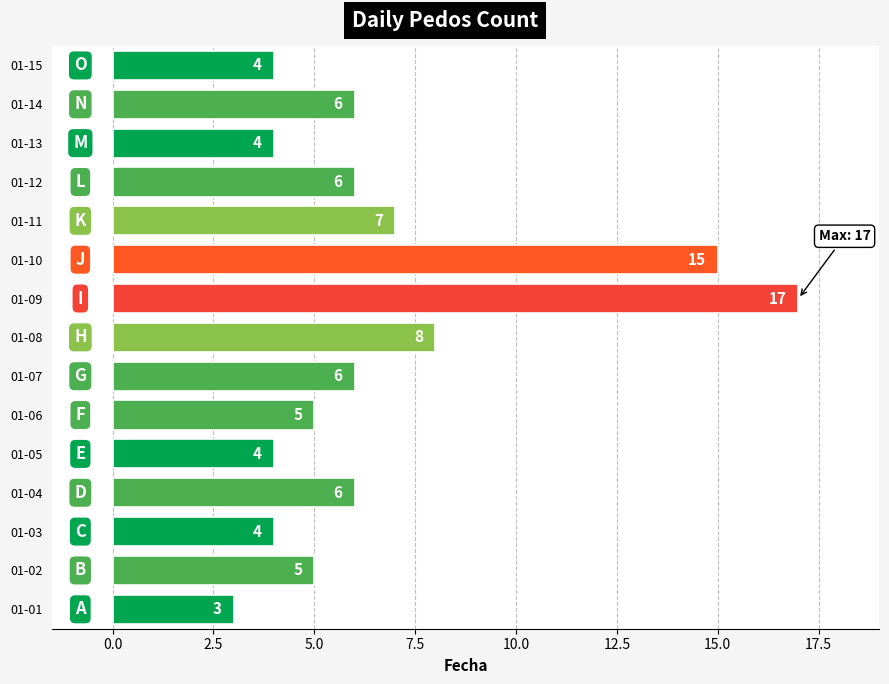

What is the sum of all values?

100